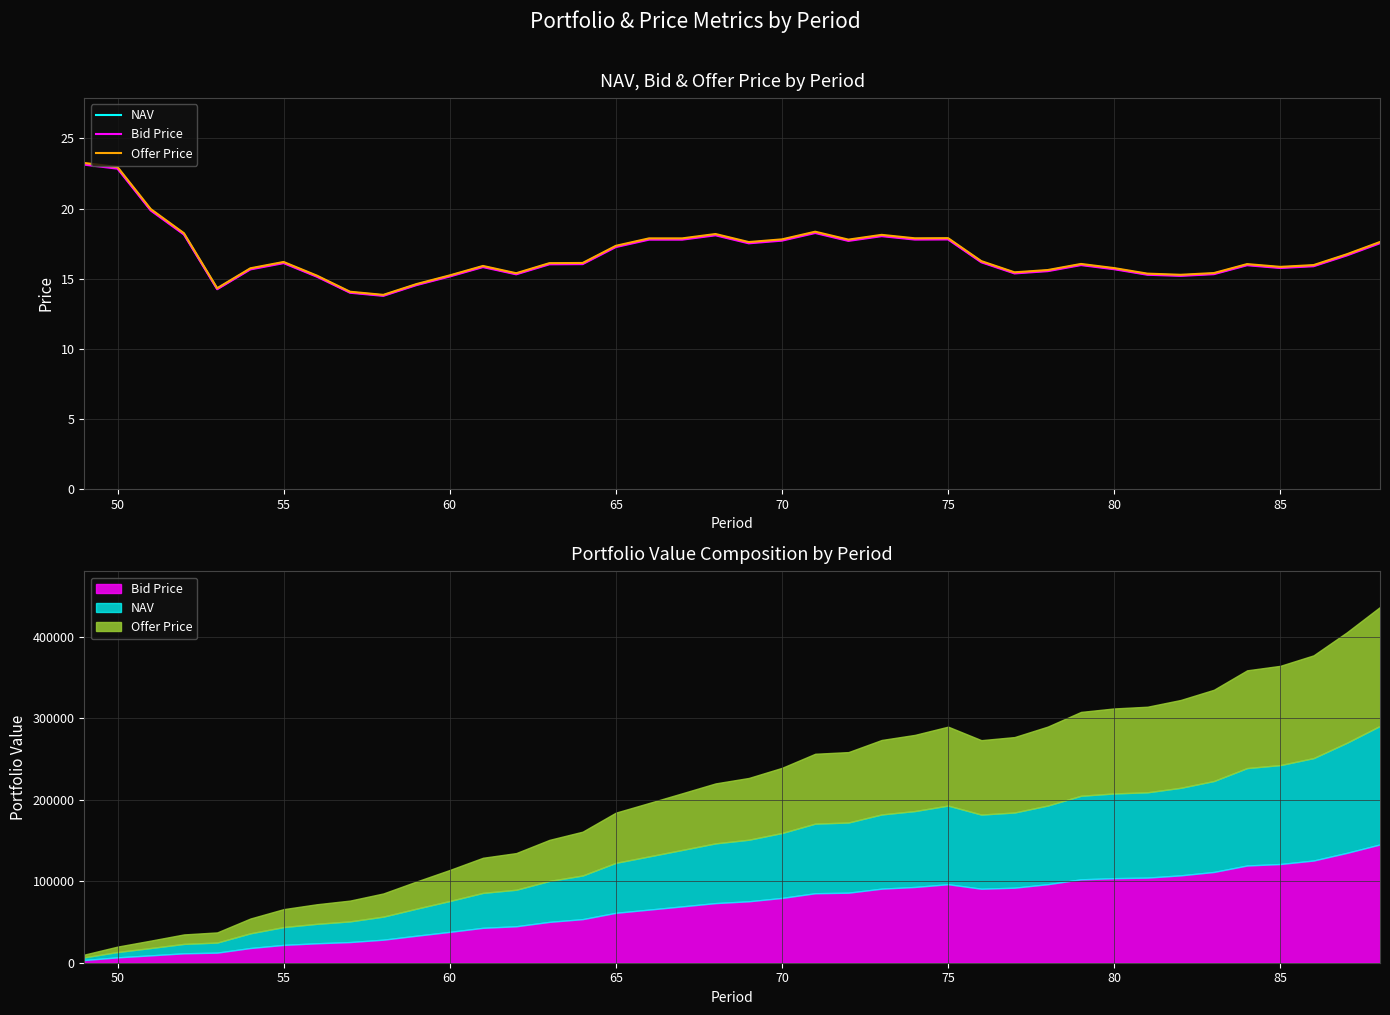

At which category does NAV reach its first local peak?

55